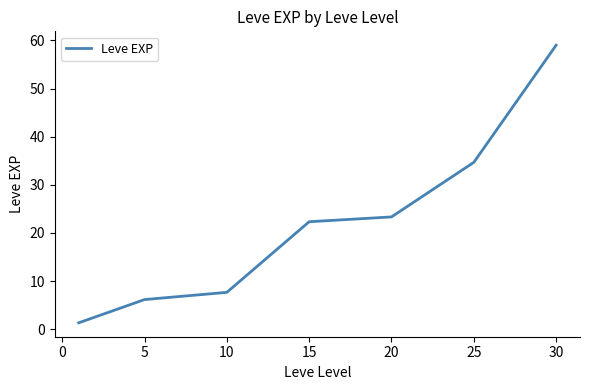

True or false: there are more than 2 points higher than both neighbors.

False